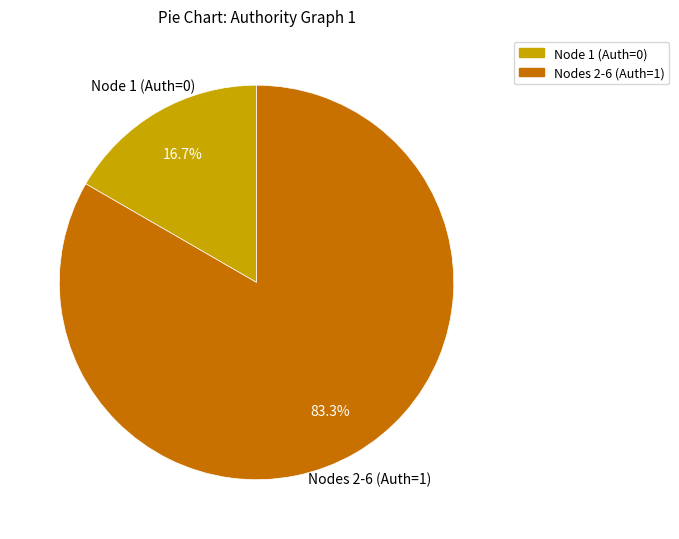

To the nearest percent, what is the difference between the largest and smallest slice percentages?

67%